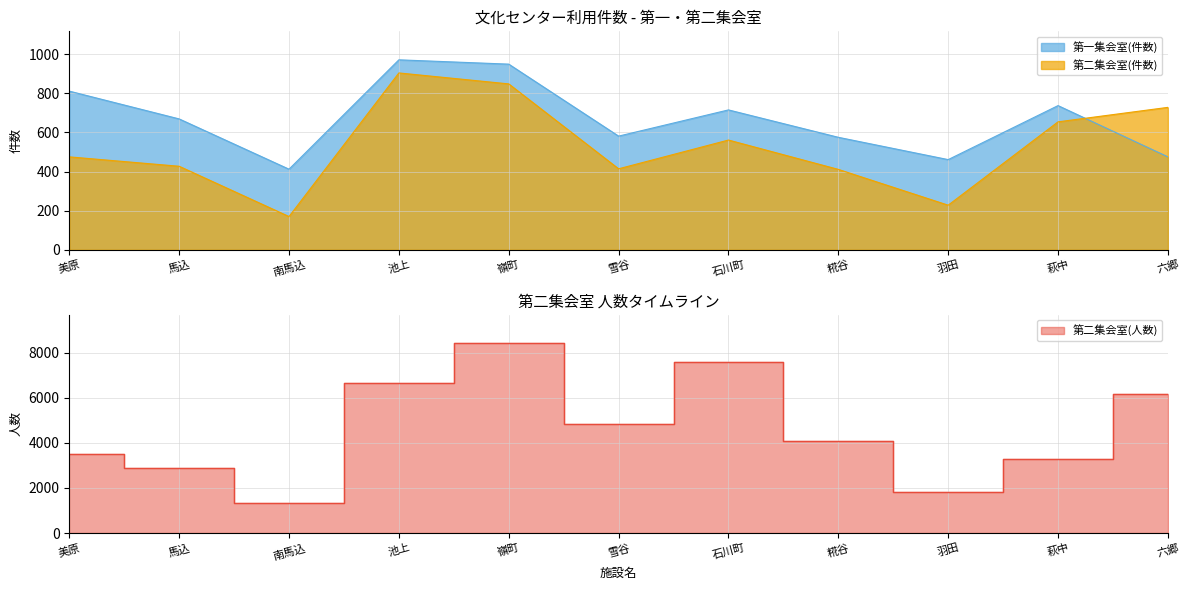

What position from the left is 羽田?

9